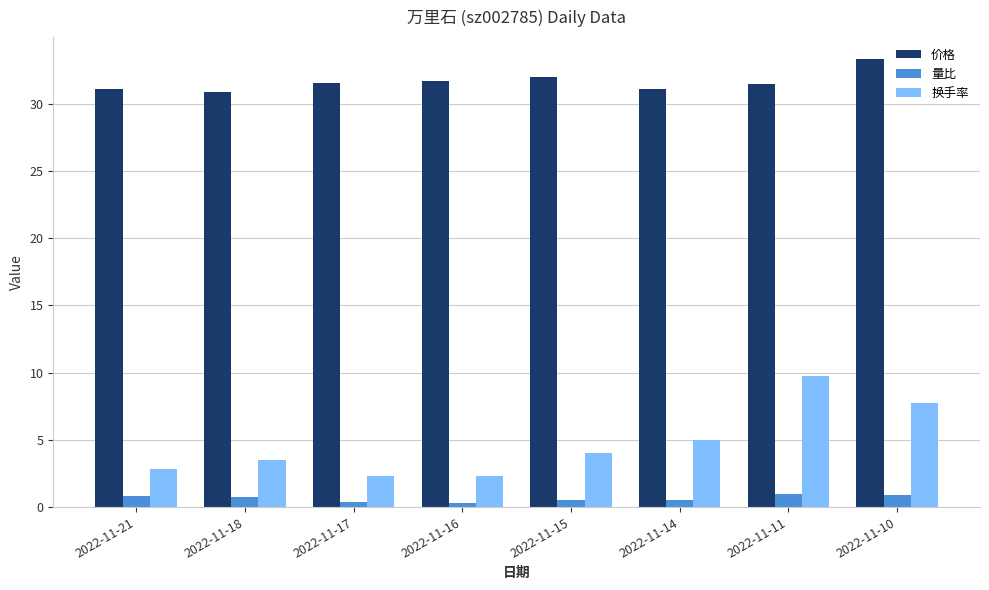

Where is 换手率 nearest to the value 6?

2022-11-14